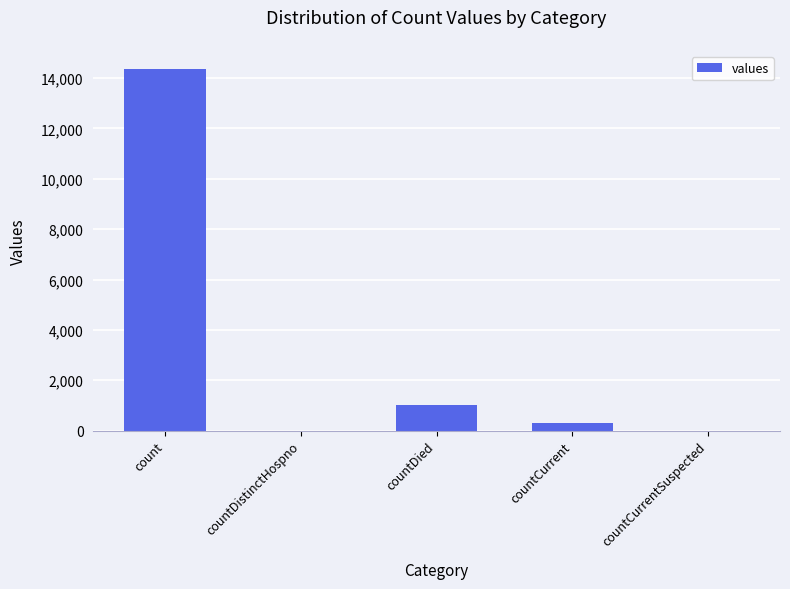

Where is the data nearest to the value 7181?

countDied